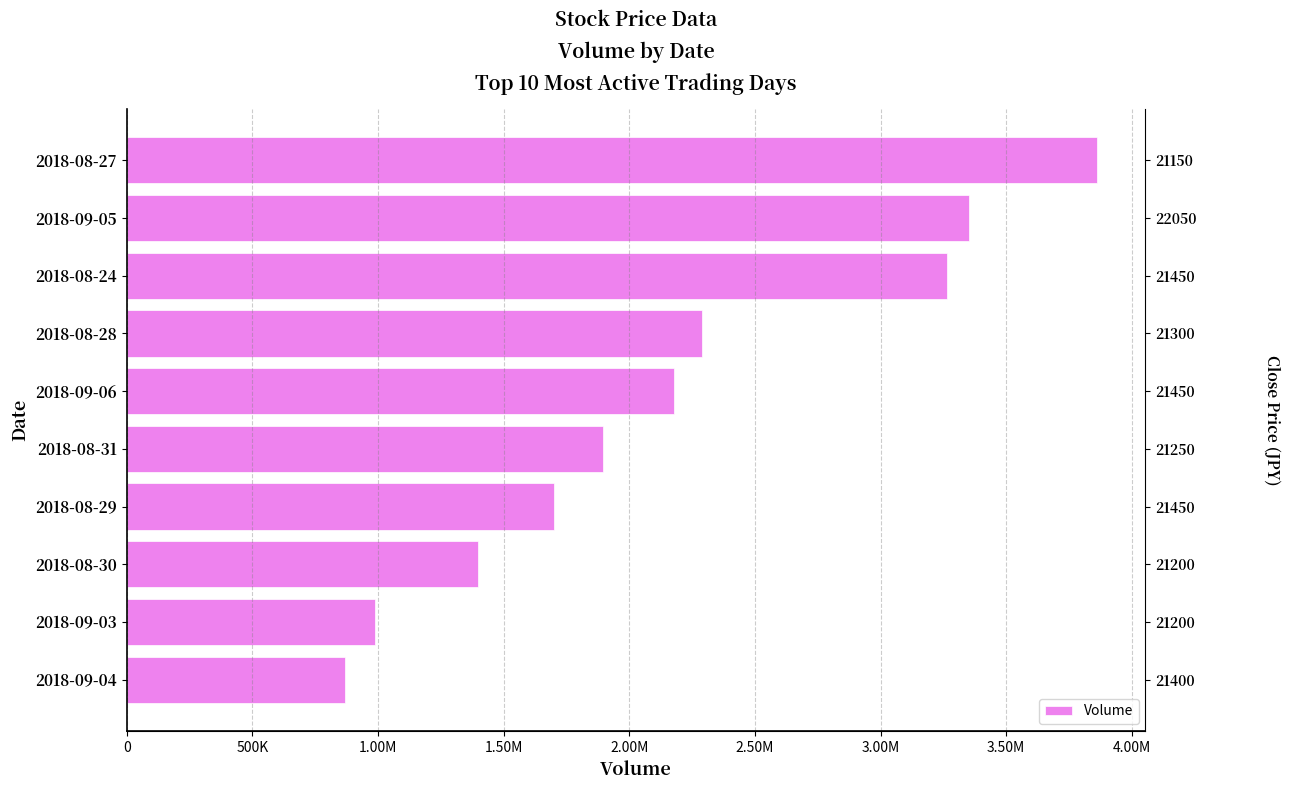

What is the sum of all values?

21796415